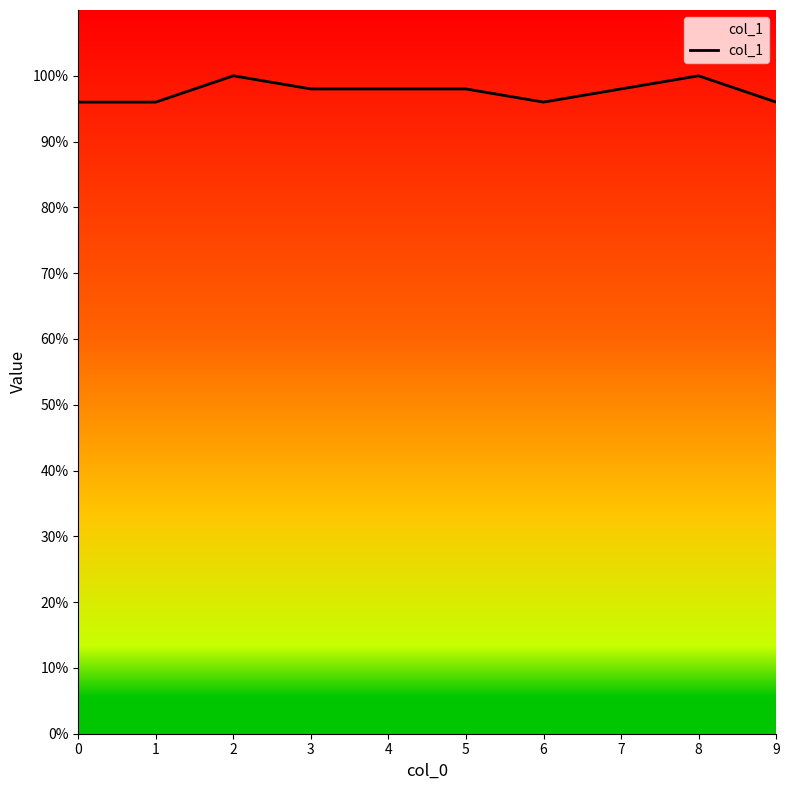

True or false: the data shows 1.7 at 2.

False